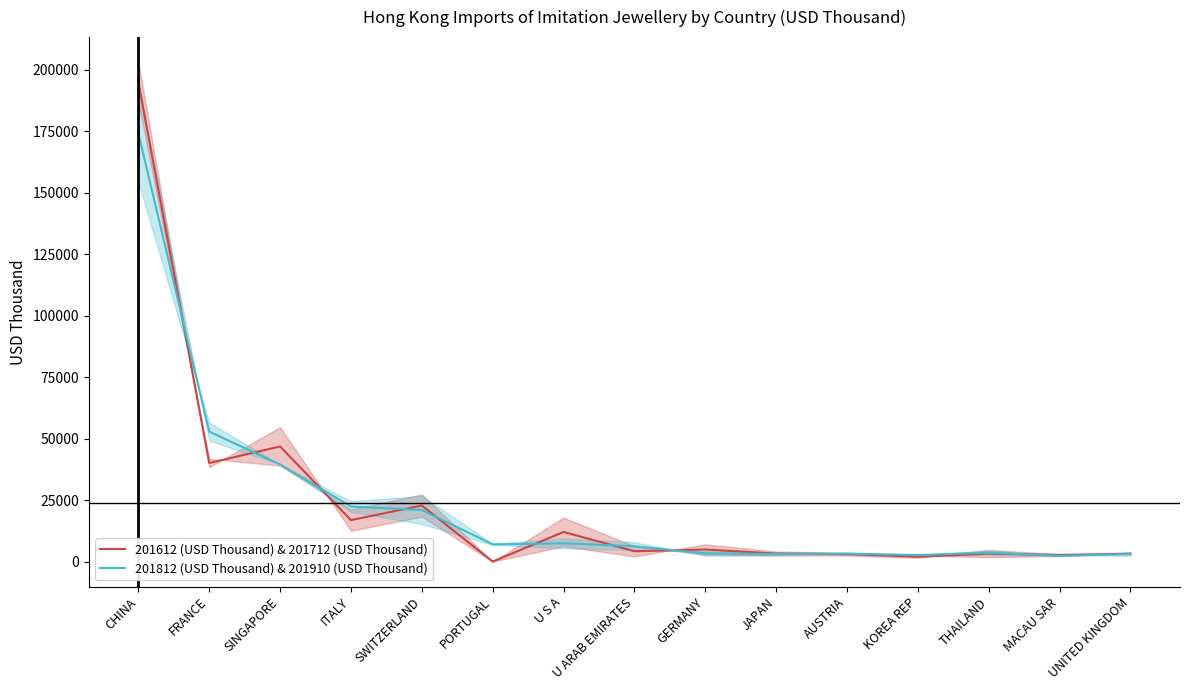

Where do 201812 (USD Thousand) & 201910 (USD Thousand) and 201612 (USD Thousand) & 201712 (USD Thousand) first cross each other?

CHINA and FRANCE